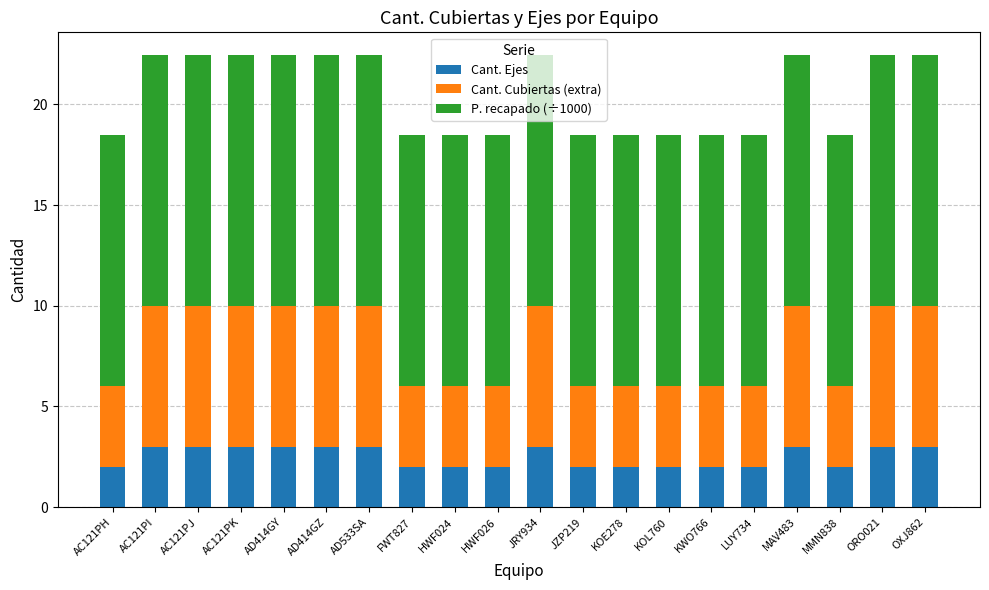

What is the difference between the maximum and second lowest values in the Cant. Ejes series?

1.0